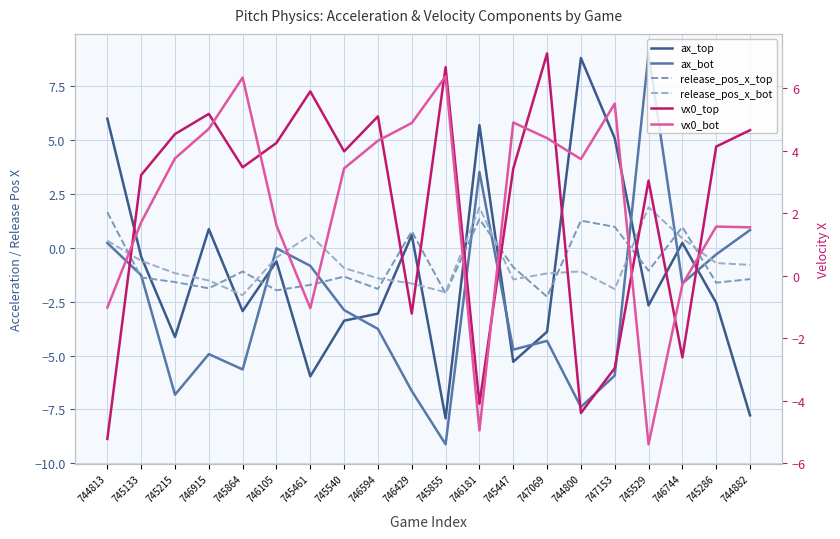

At how many categories does at least one series exceed -2?

20